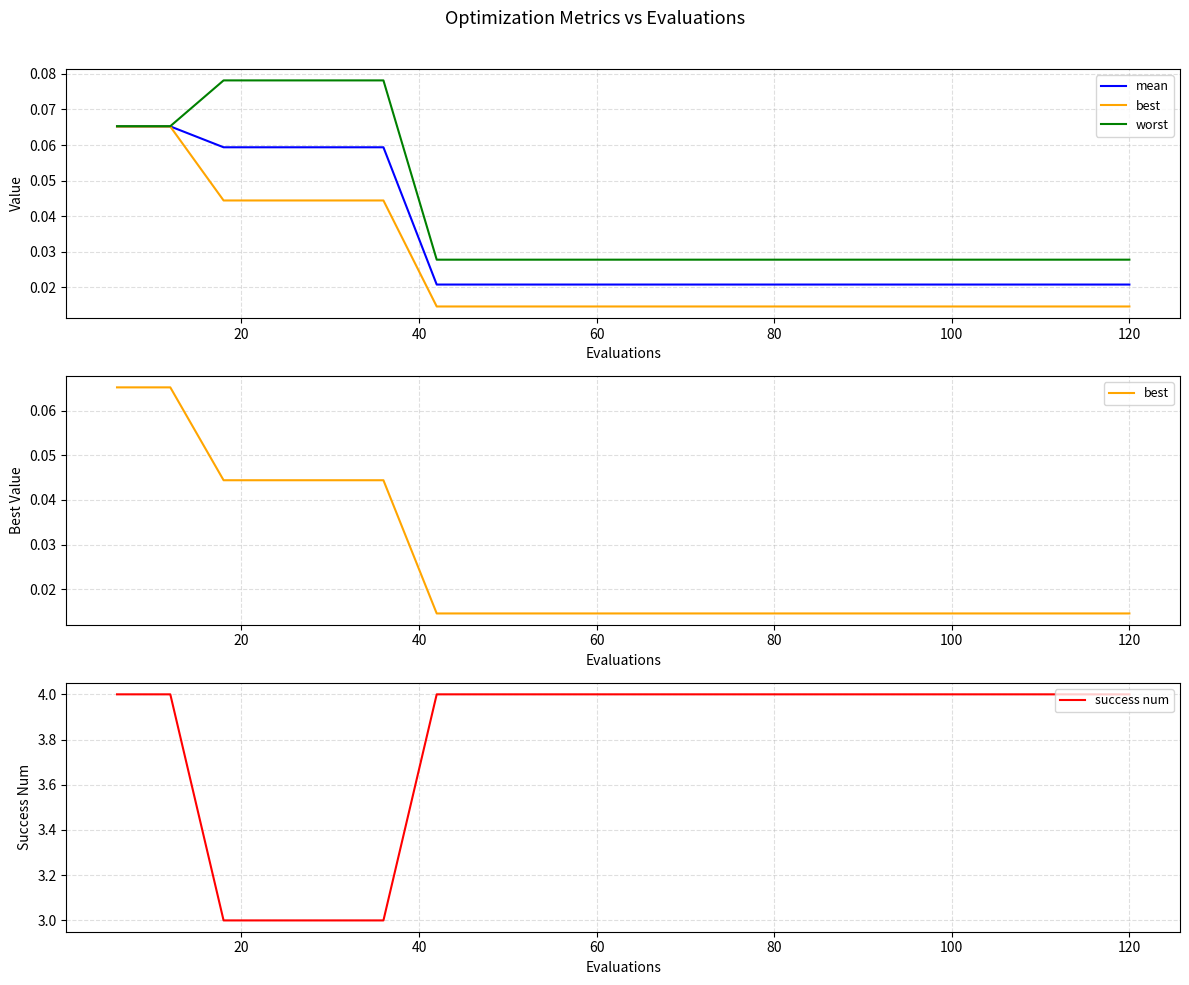

What is the maximum value for success num?

4